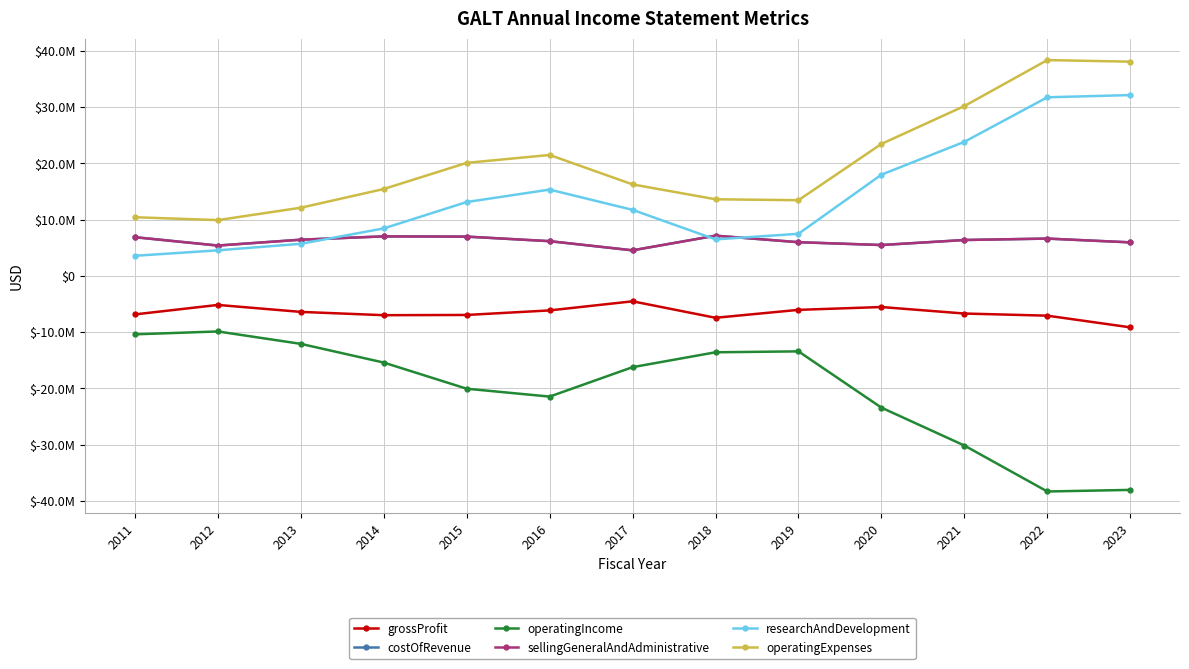

What is the sum of all operatingExpenses values?

262736000